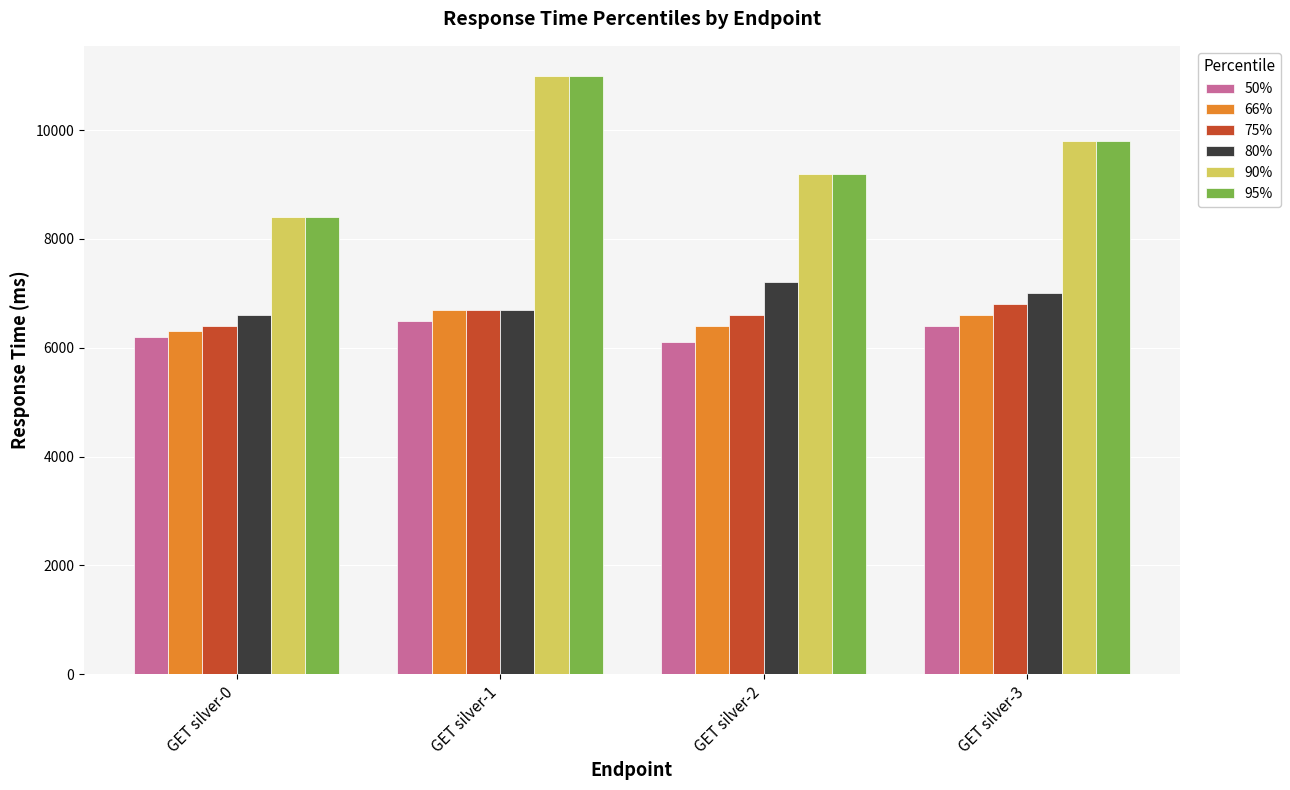

What is the difference between the 50% values at GET silver-1 and GET silver-0?

300